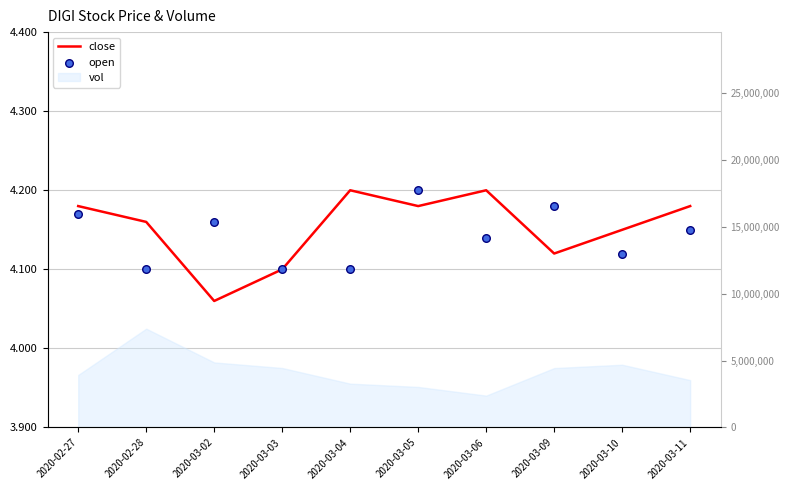

Which series has the widest spread of Y values?

close